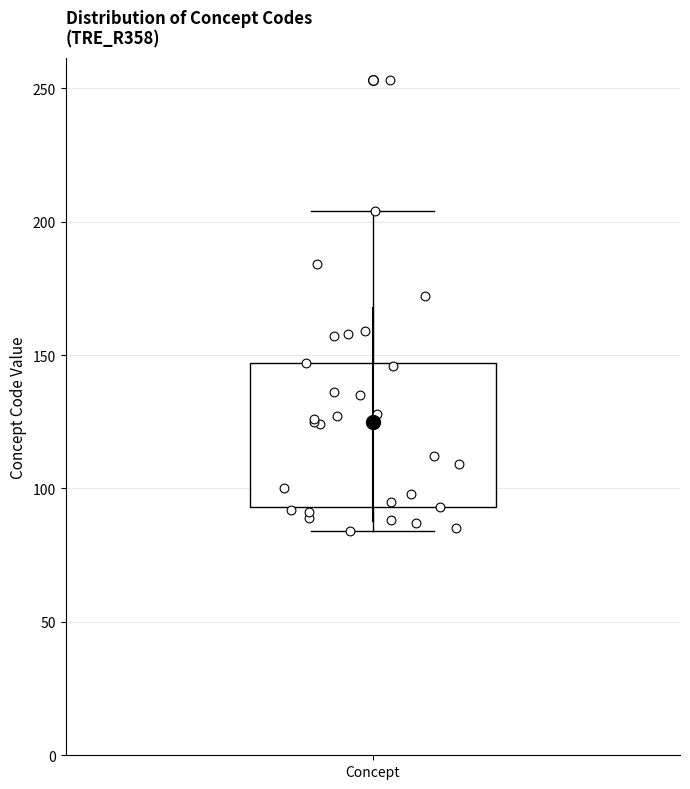

Where does the lower whisker of the box for Concept end on the y-axis? The values are not printed on the chart, so give them approximately, as read against the axis.

85